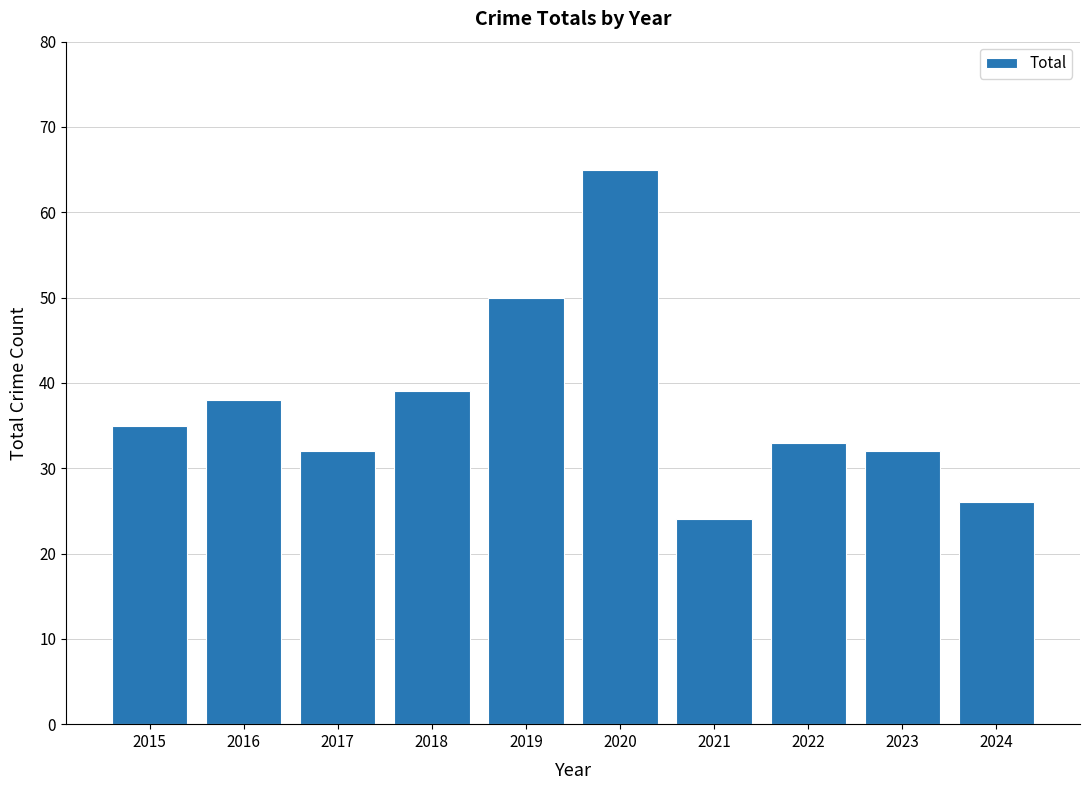

What is the difference between the values at 2015 and 2021?

11